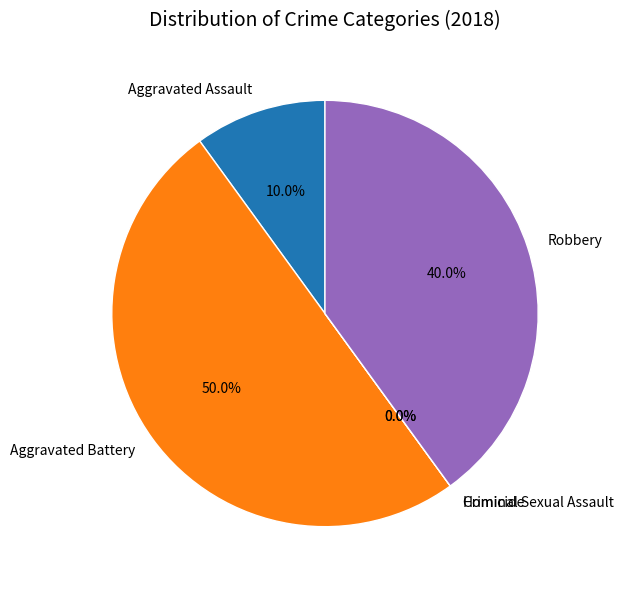

Count the number of slices in the pie.

5